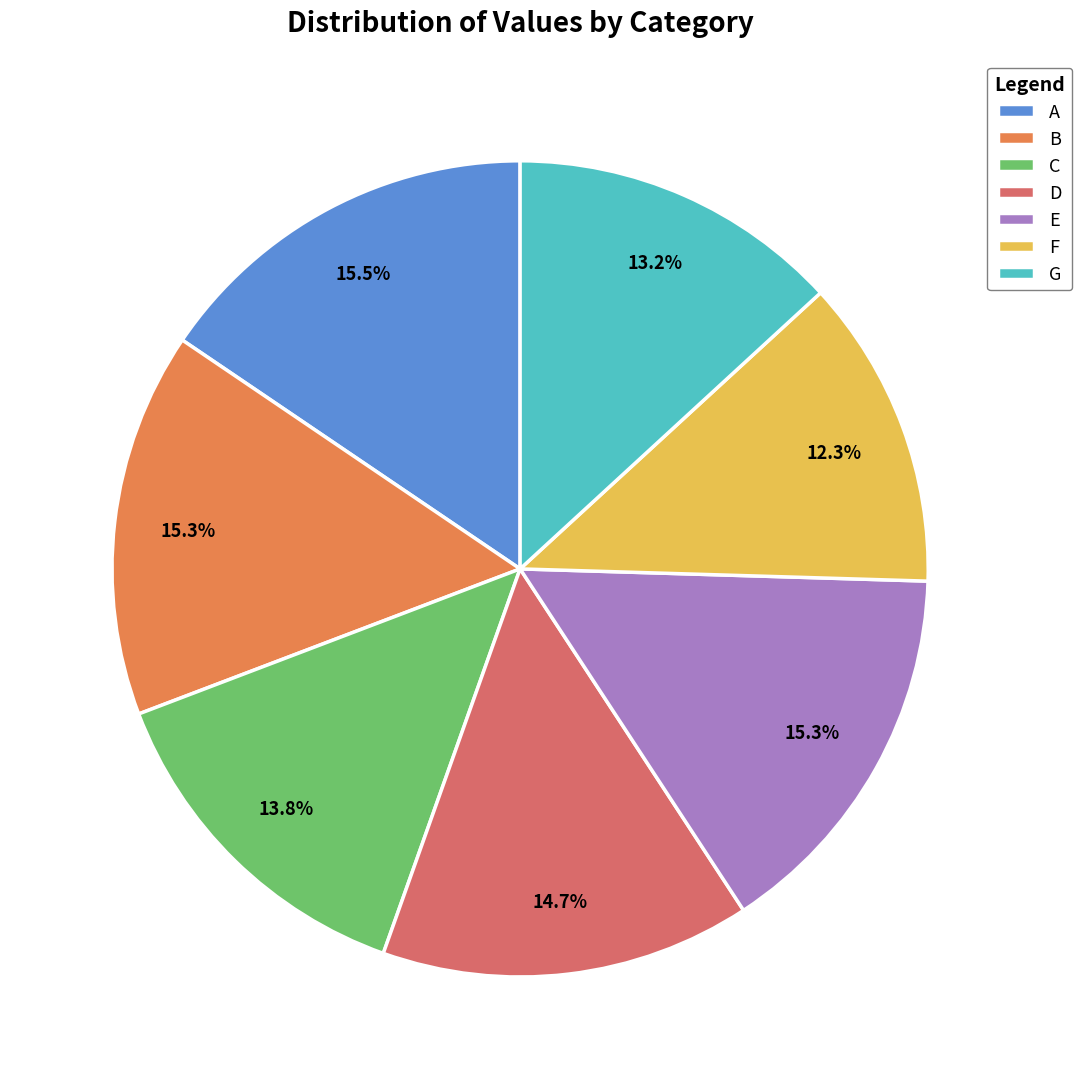

How many segments does this pie chart have?

7